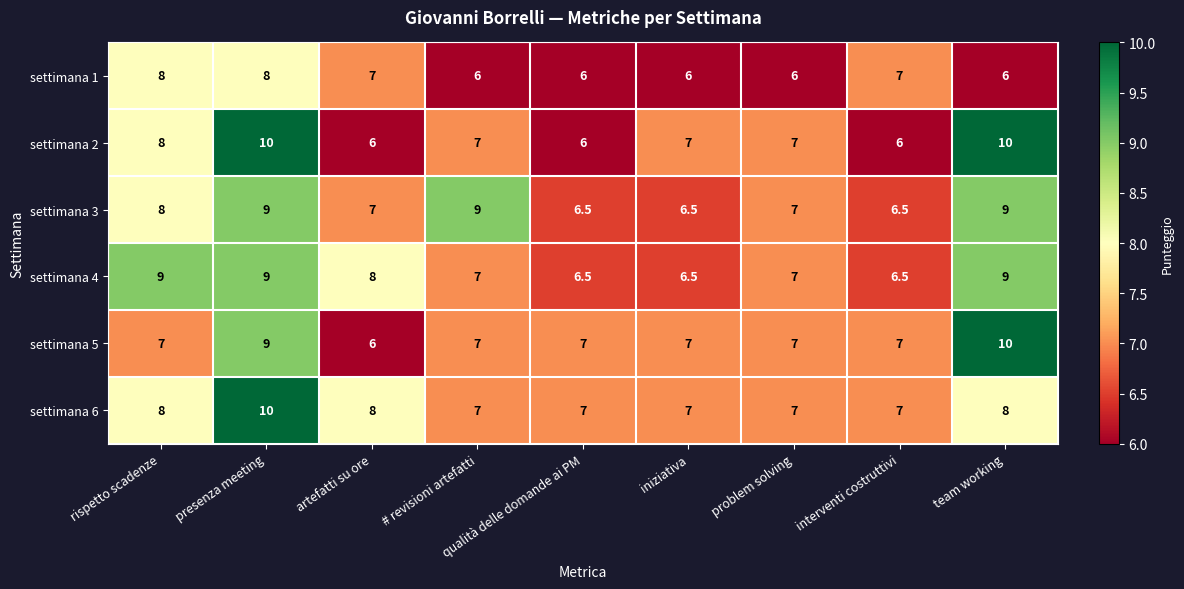

What is the difference between the second highest and second lowest values in the settimana 1 series?

2.0